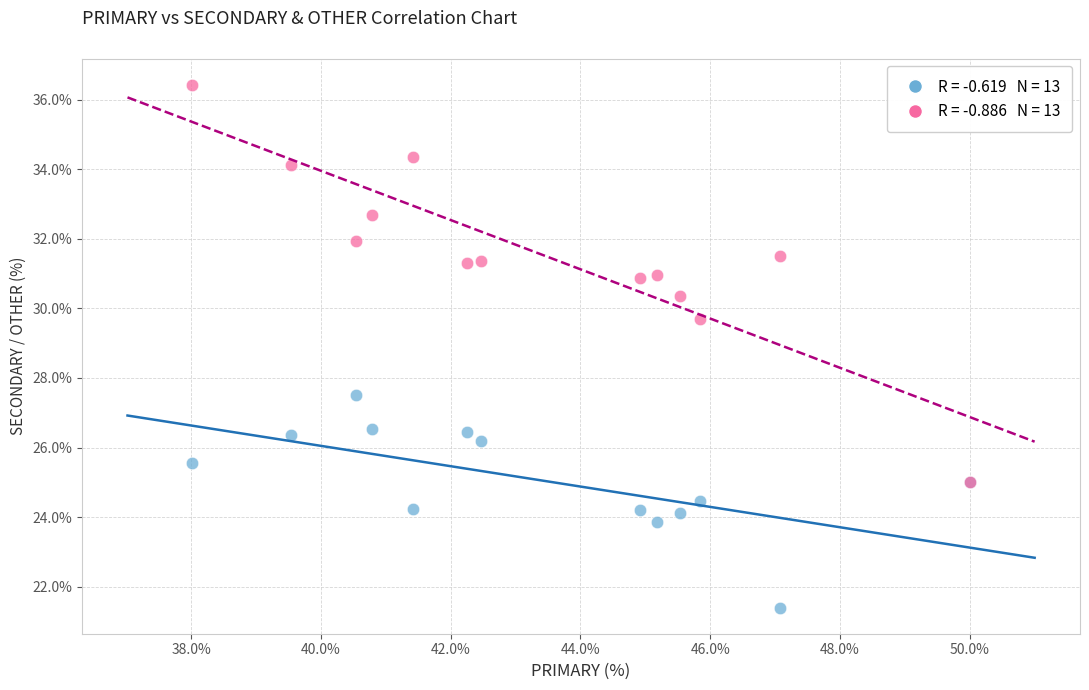

Across all series, what Y value is closest to 28?

27.5